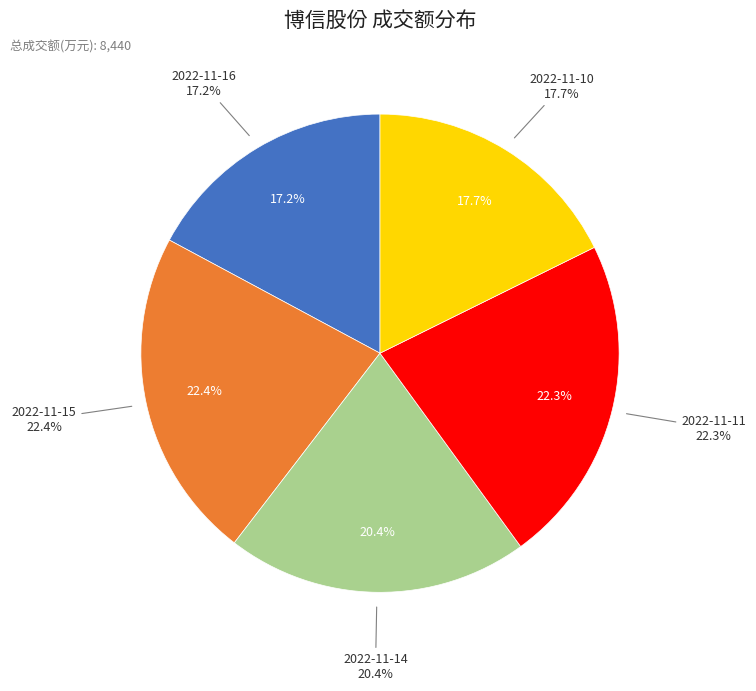

Does any single category account for the majority?

No